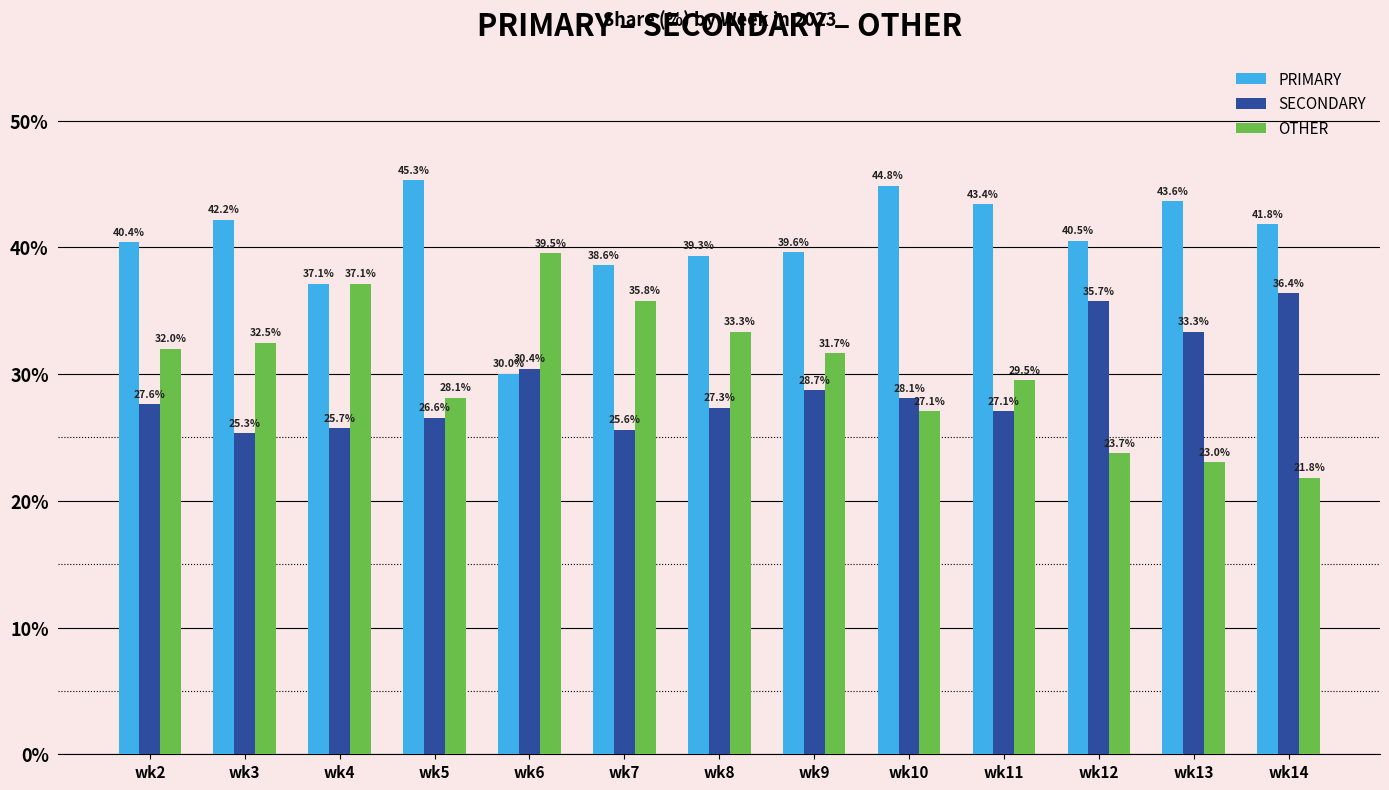

List the series in order of their peak value, lowest first.

SECONDARY, OTHER, PRIMARY